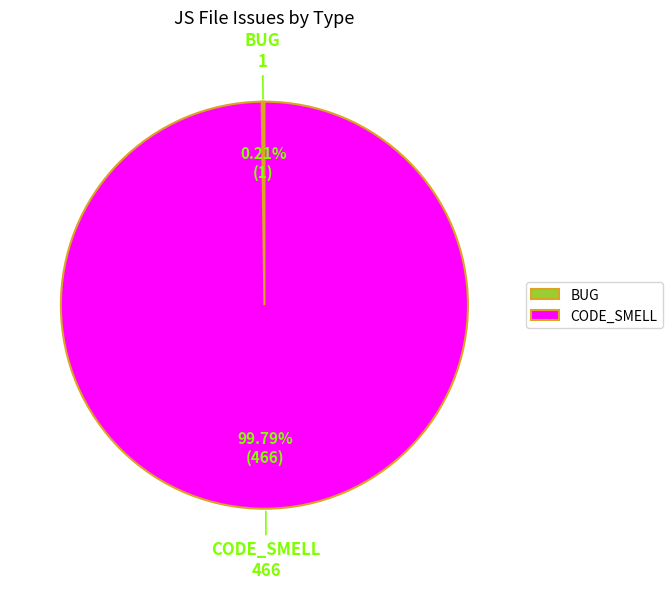

Which slice is the largest?

CODE_SMELL